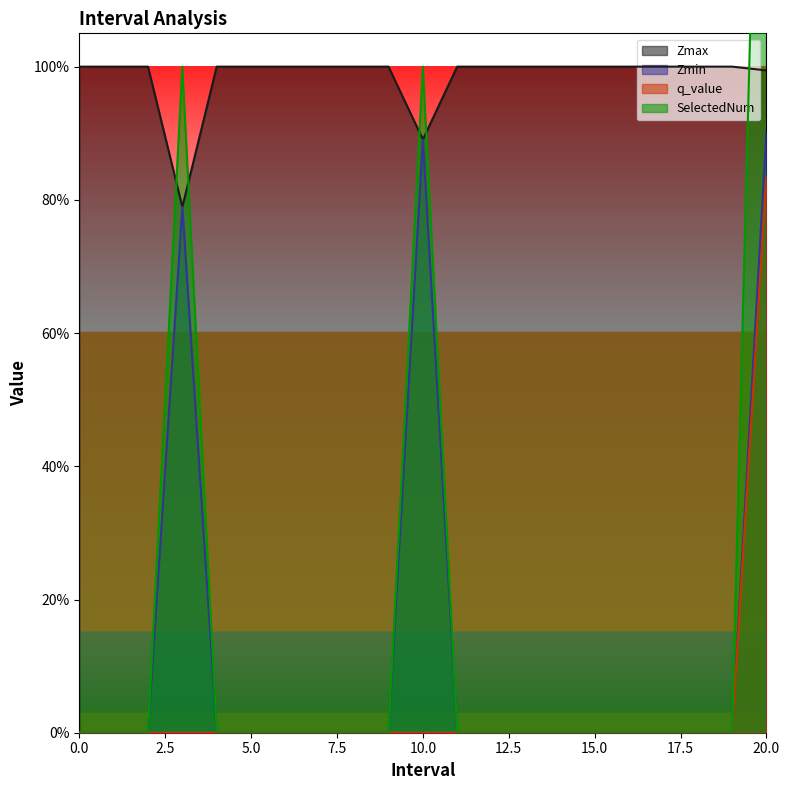

What position from the right is 17?

4